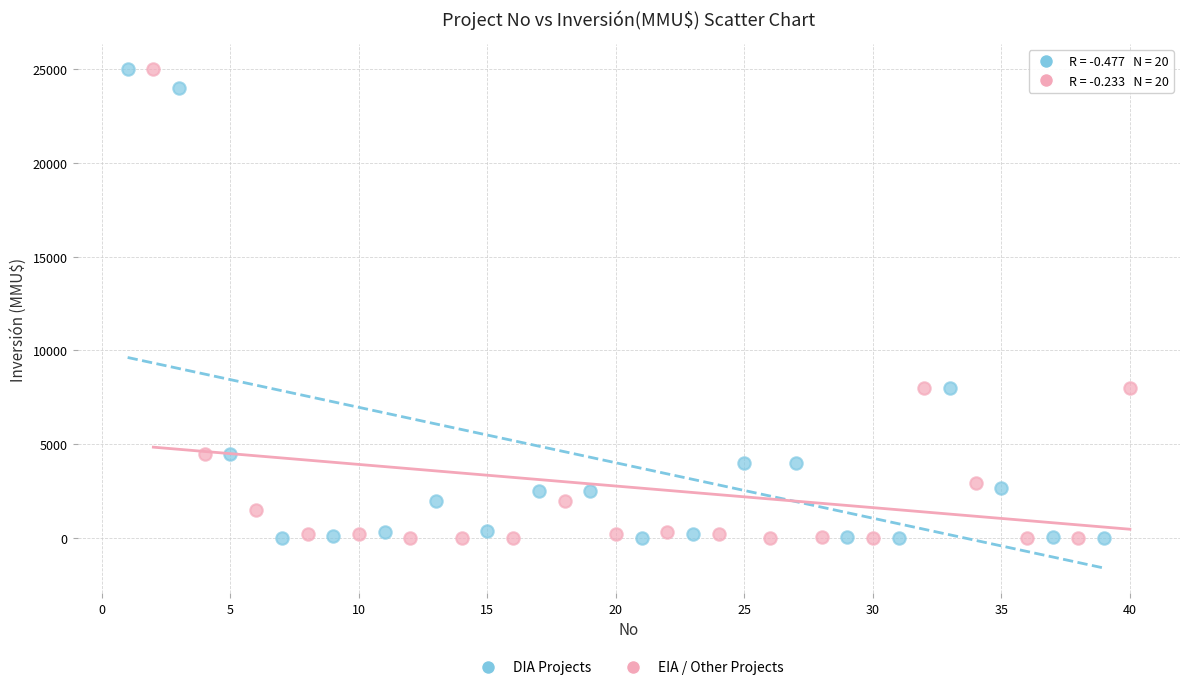

What are all the series names shown in the legend?

DIA Projects, EIA / Other Projects